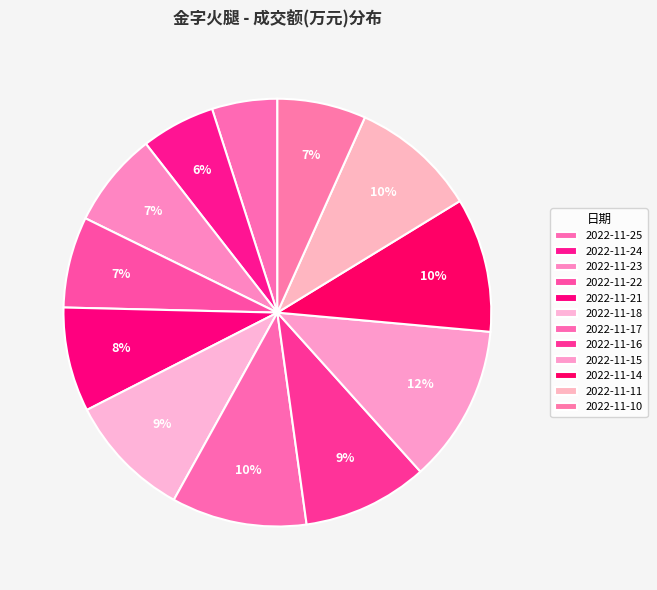

How many segments does this pie chart have?

12